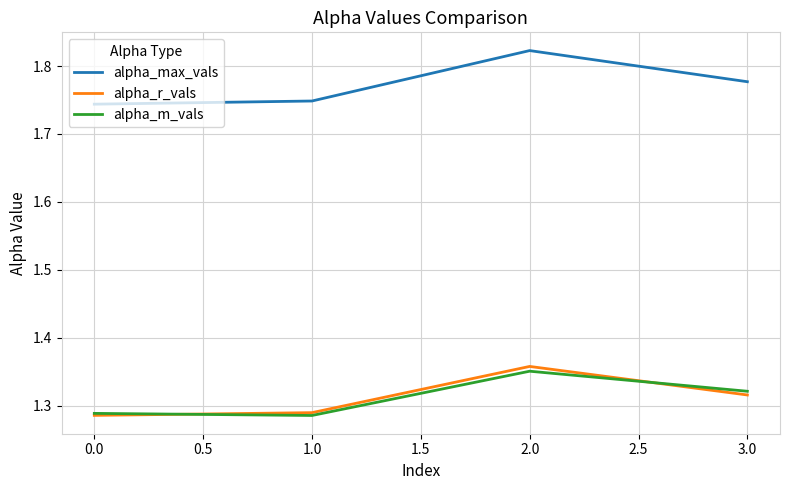

What is the spread (max minus min) of values at 2.0?

0.5